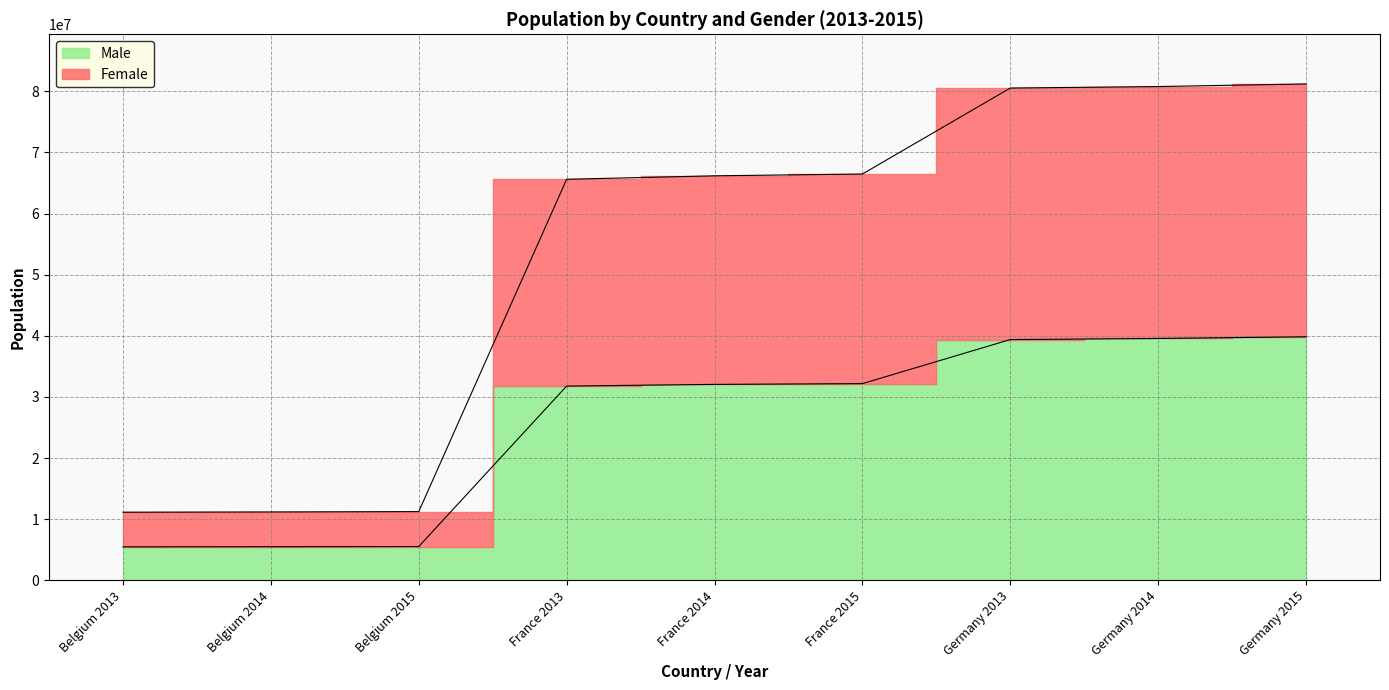

What is the value of the Female point at the 8th from the left?

80767463